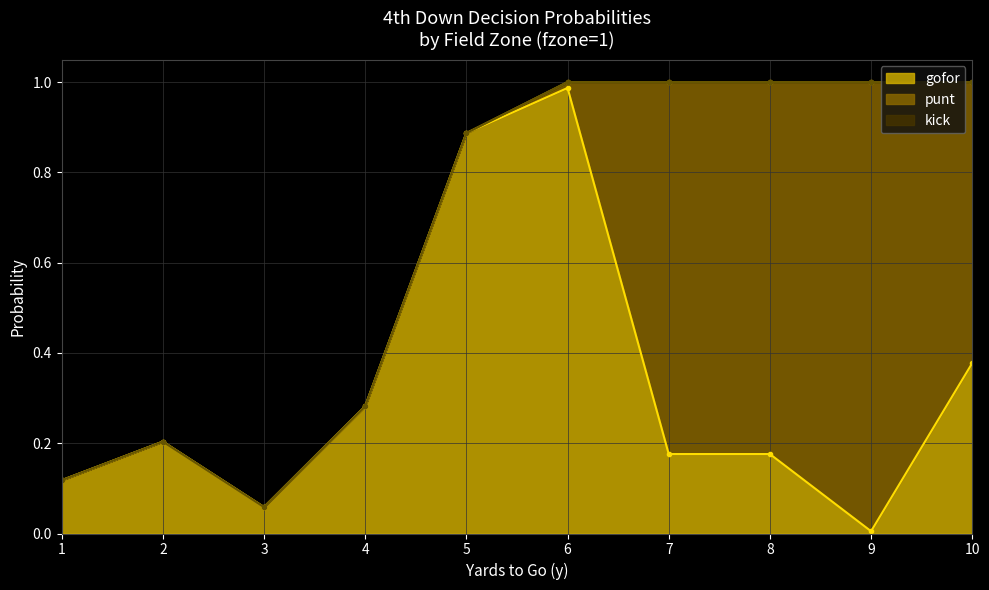

Reading left to right, list all the values displayed in this chart.

gofor: 1=0.1	2=0.2	3=0.1	4=0.3	5=0.9	6=1.0	7=0.2	8=0.2	9=0.0	10=0.4
punt: 1=0.0	2=0.0	3=0.0	4=0.0	5=0.0	6=0.0	7=0.8	8=0.8	9=1.0	10=0.6
kick: 1=0.0	2=0.0	3=0.0	4=0.0	5=0.0	6=0.0	7=0.0	8=0.0	9=0.0	10=0.0